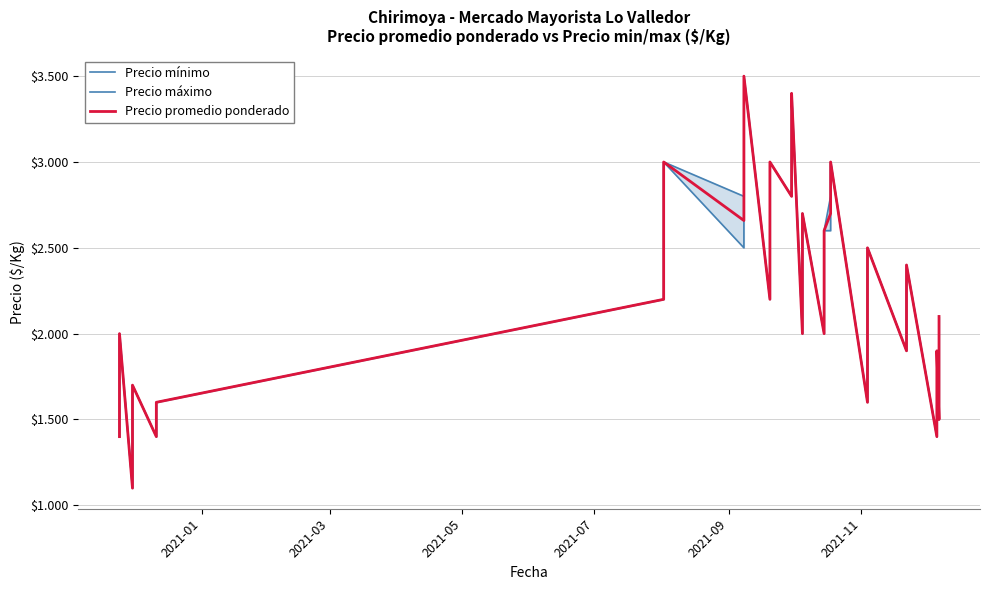

True or false: Precio máximo and Precio promedio ponderado cross at least once.

False